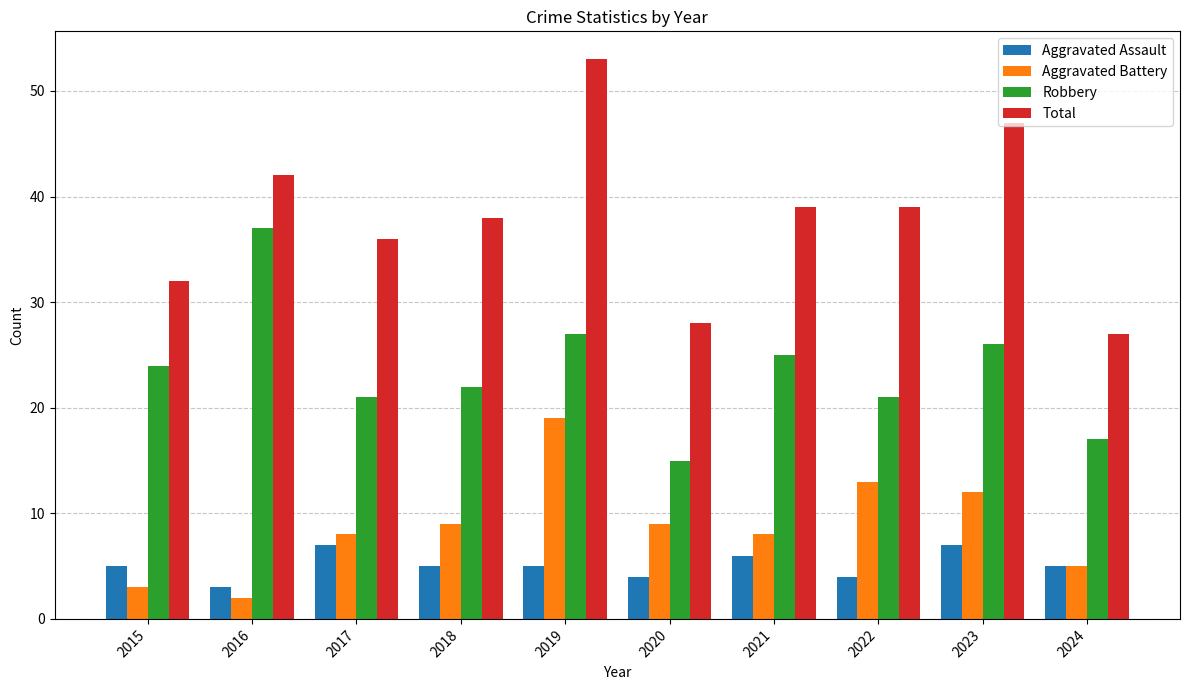

Count the number of data series in this chart.

4